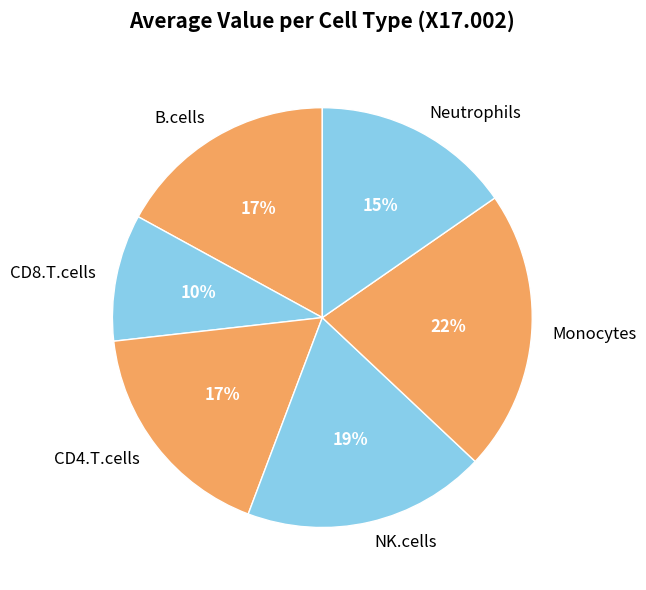

True or false: Neutrophils accounts for 1% of the total.

False